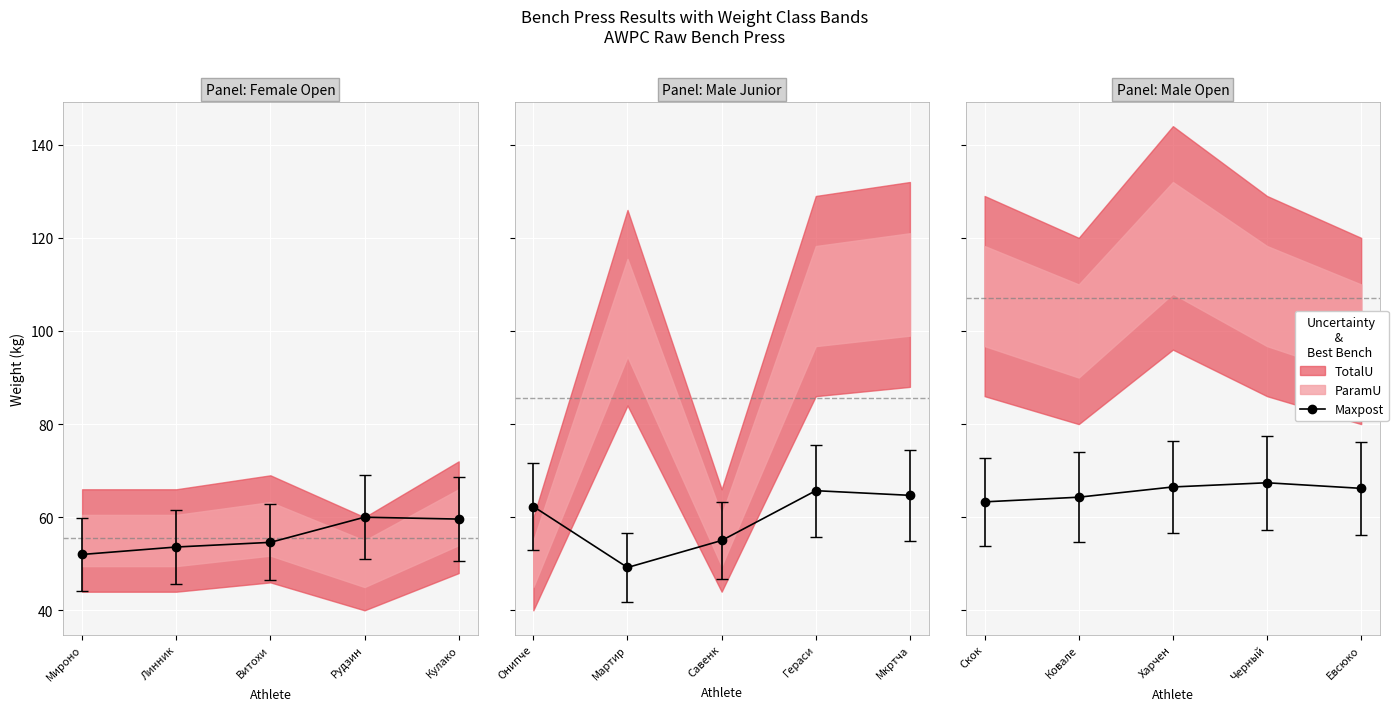

Between Рудзинская and Кулакова, which is larger?

Рудзинская